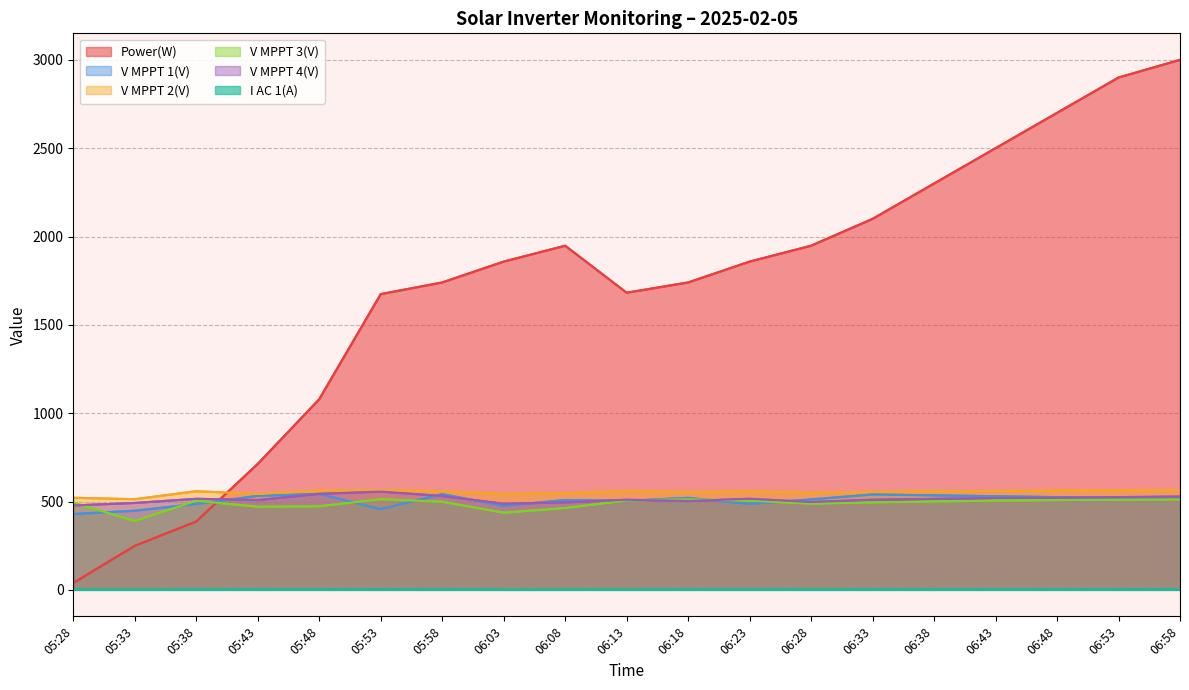

What is the lowest value of the V MPPT 1(V) series?

429.0